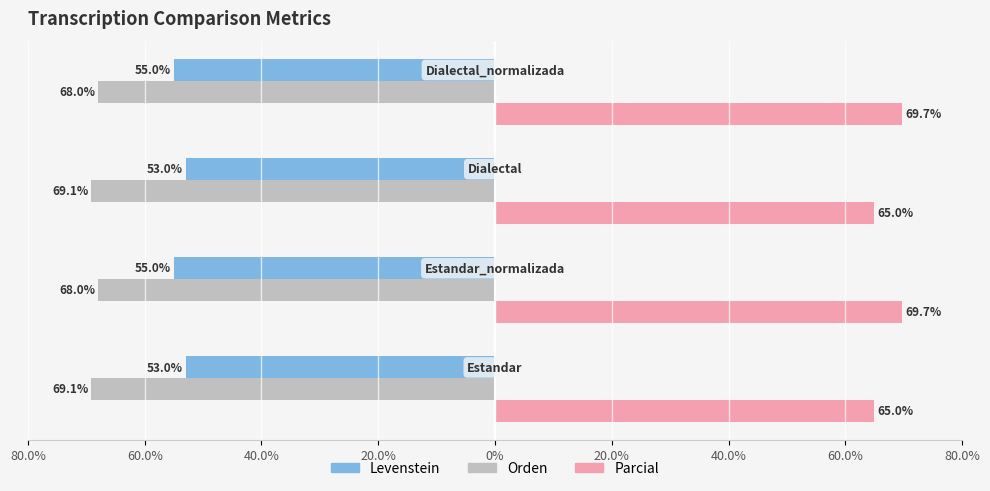

What is the greatest value displayed?

69.7